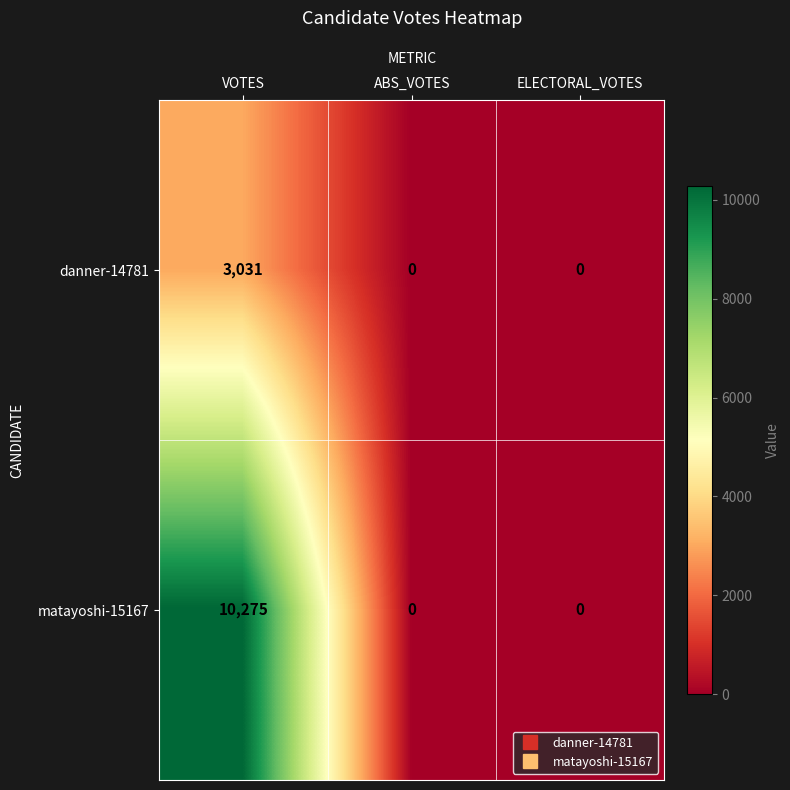

The matayoshi-15167 series shows 0 at ABS_VOTES. True or false?

True